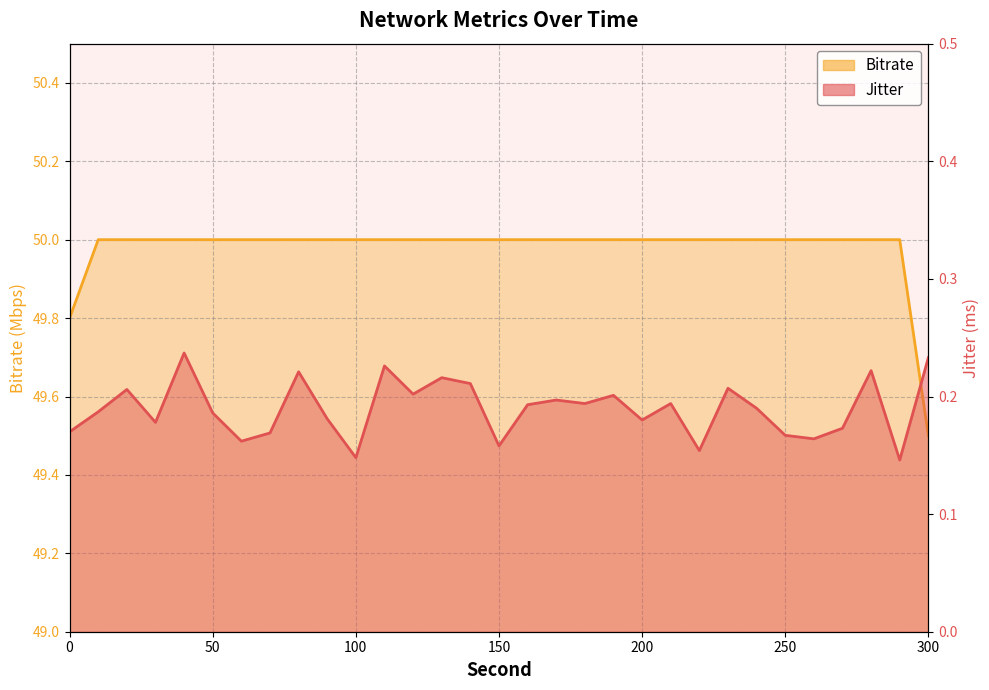

At which label does Jitter reach its peak?

40.0